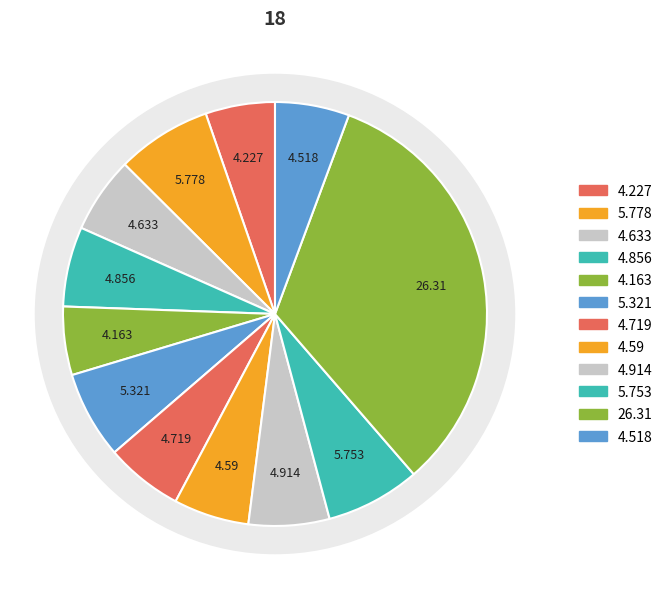

Which has a higher value, 5 or 2?

2